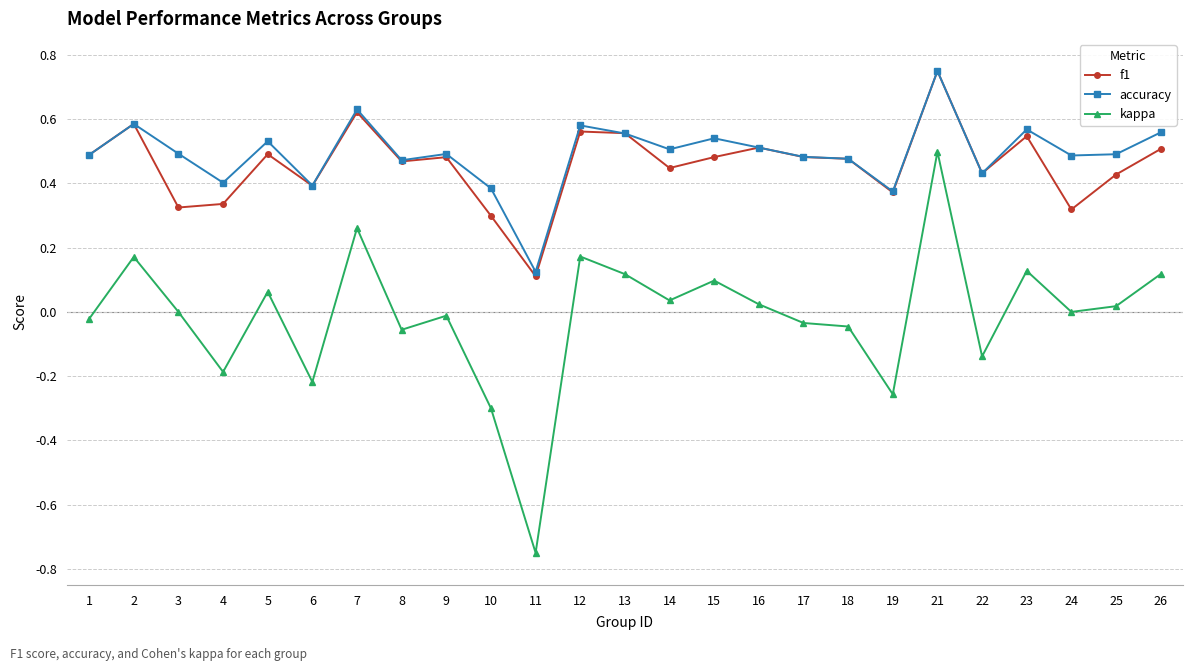

True or false: accuracy and kappa intersect in this chart.

False